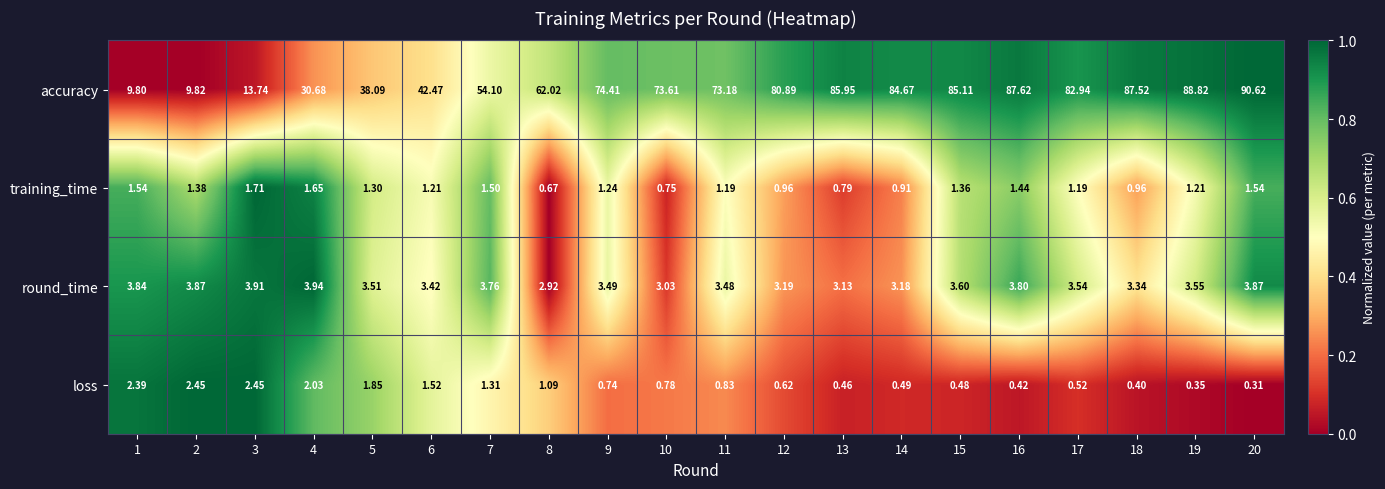

At which category does the chart reach its peak across all series?

20